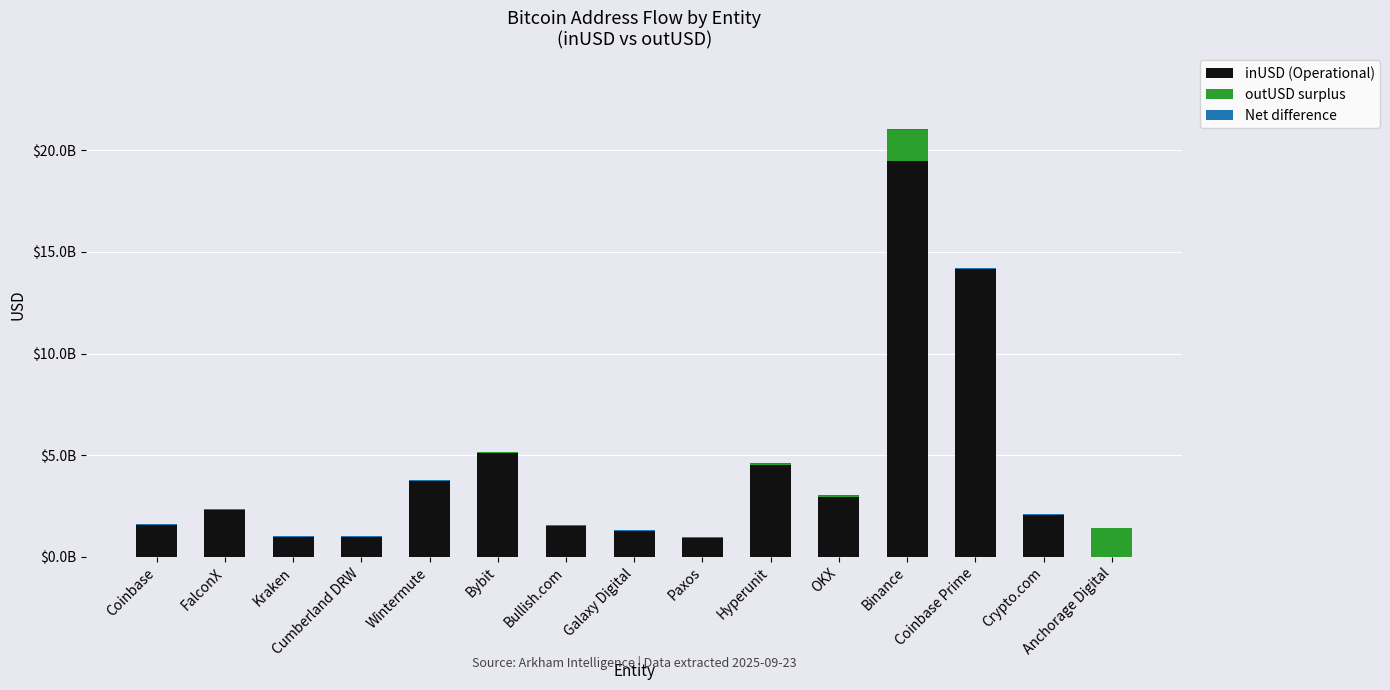

Which series has the widest spread of values?

inUSD (Operational)